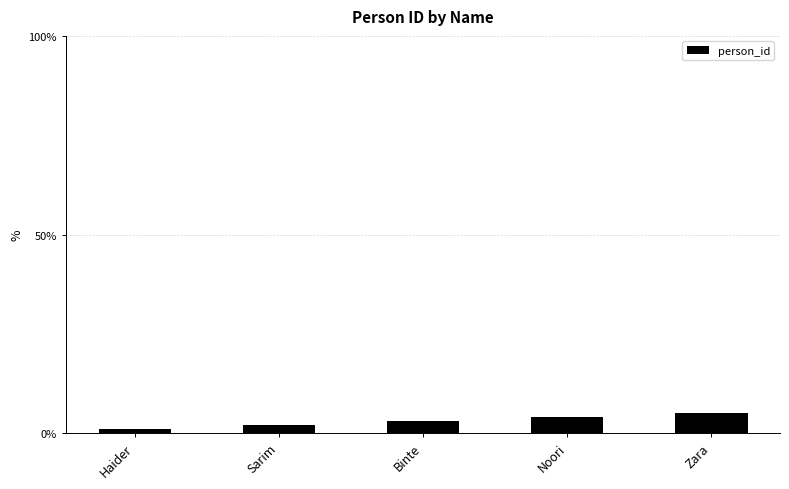

Reading right to left, what are all the values shown in this chart?

Zara=5	Noori=4	Binte=3	Sarim=2	Haider=1